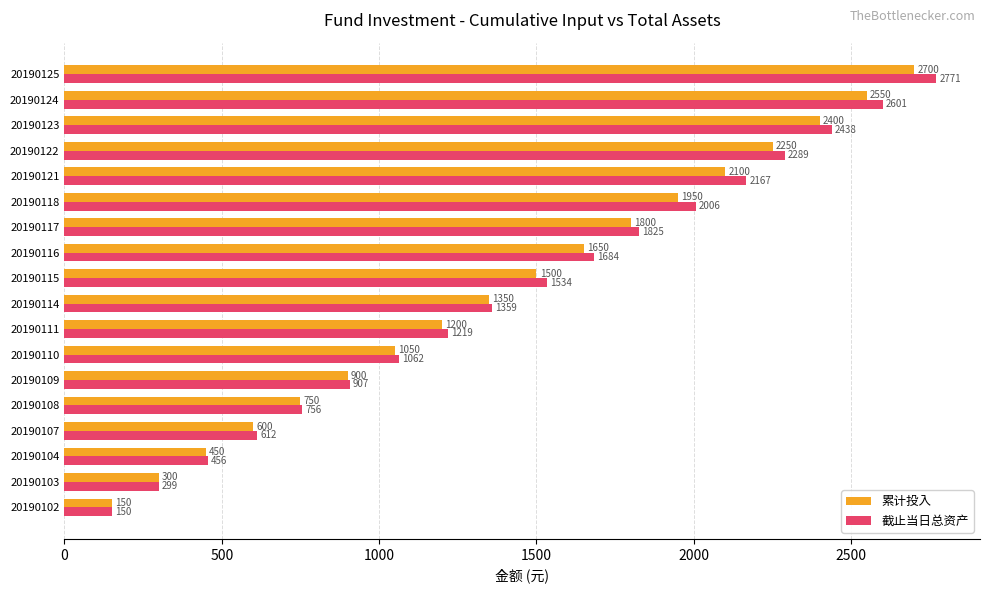

Is it true that 截止当日总资产 equals 1062.3 at 20190110?

True